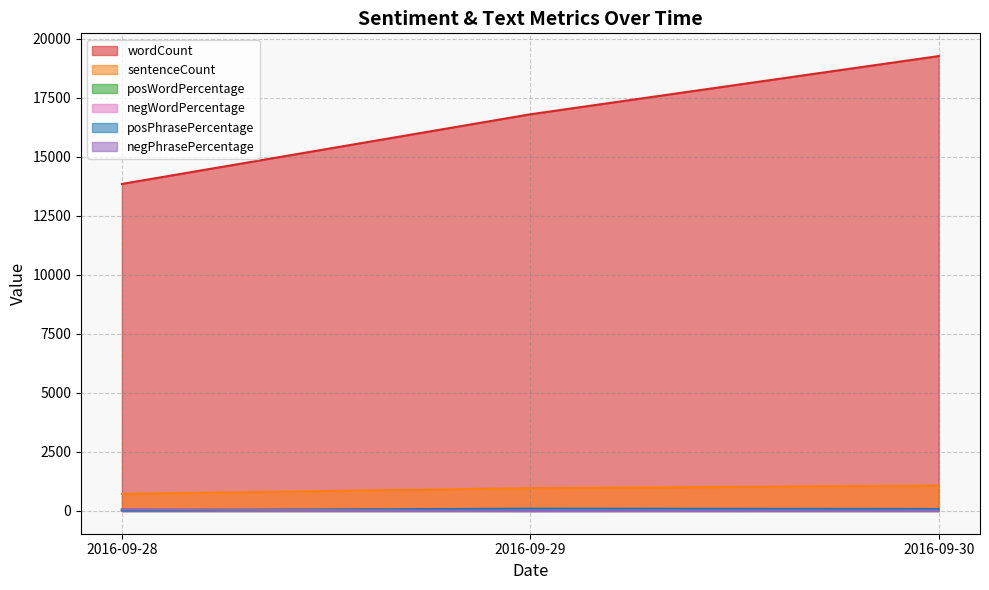

Does the chart display data point markers on the line(s)?

No